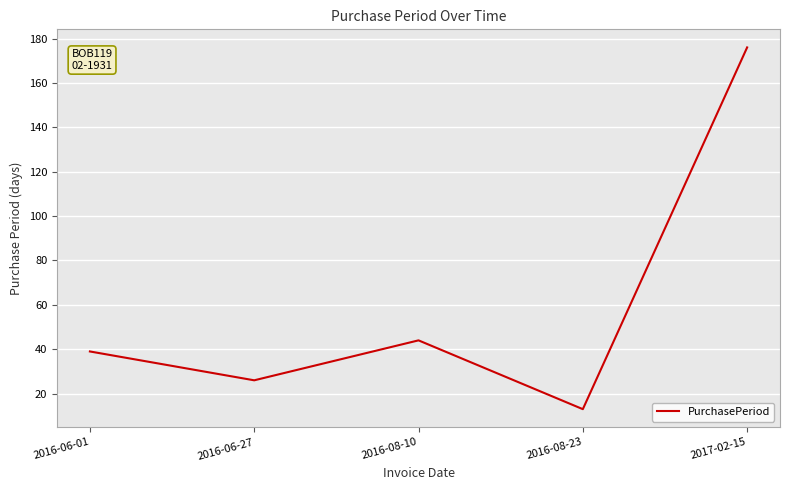

What is the approximate value at 2016-08-23?

13